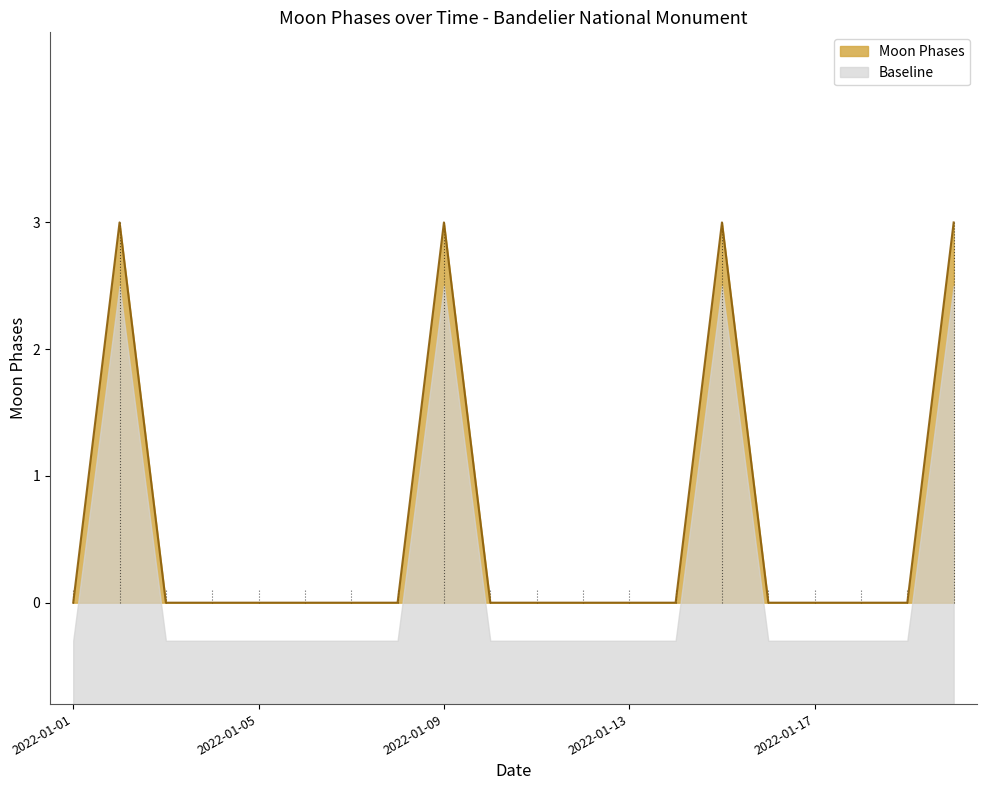

The Moon Phases series shows 0 at 2022-01-05. True or false?

True